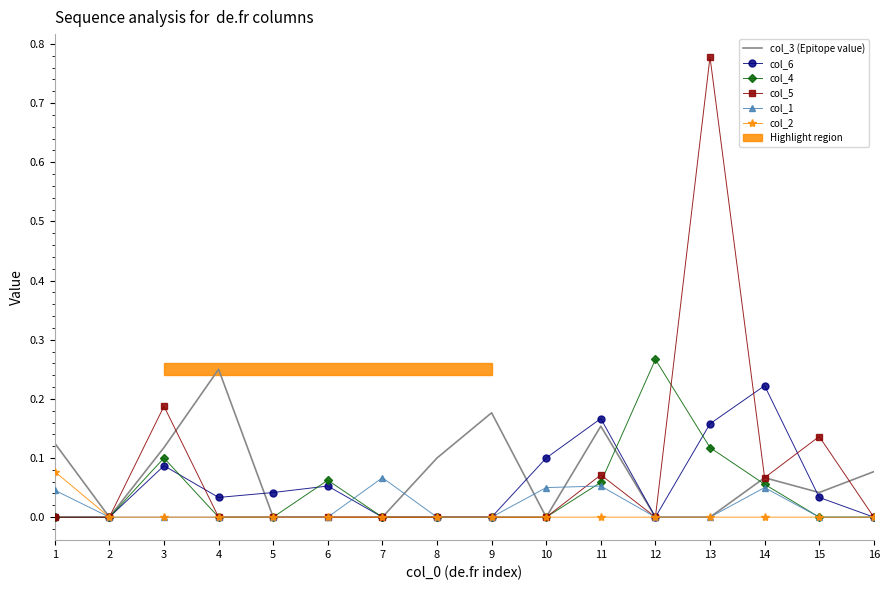

At which label does col_3 (Epitope value) reach its peak?

4